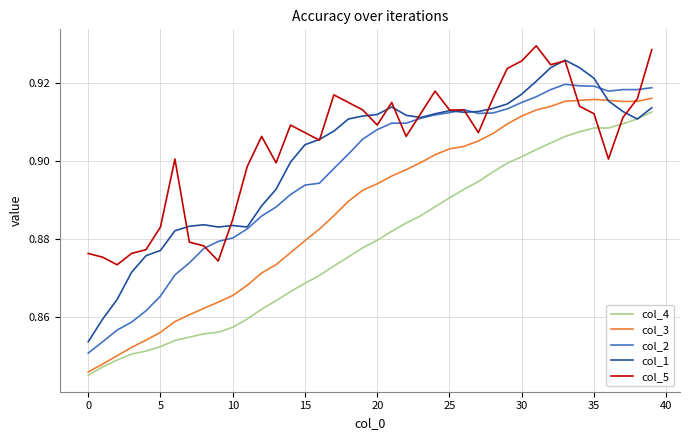

After their last crossing, which series has the higher values: col_5 or col_3?

col_5